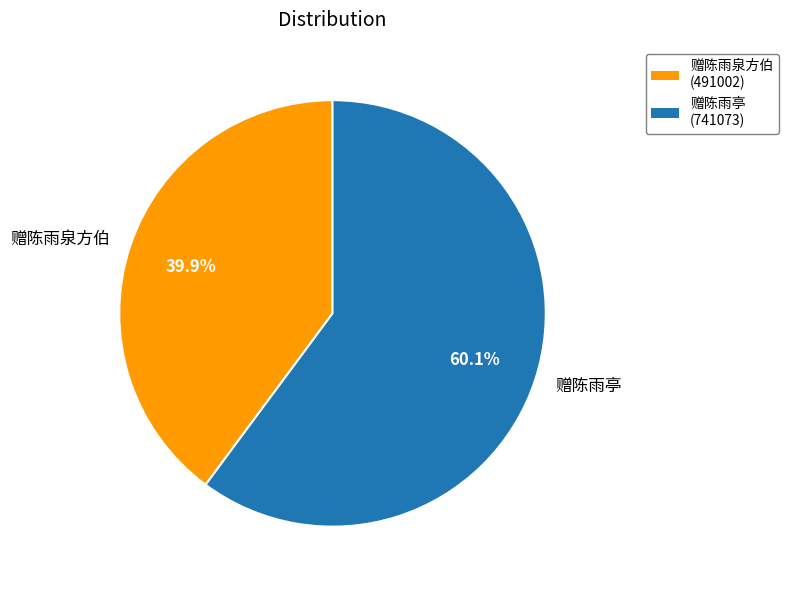

To the nearest percent, what percentage of the pie is 赠陈雨亭?

60%